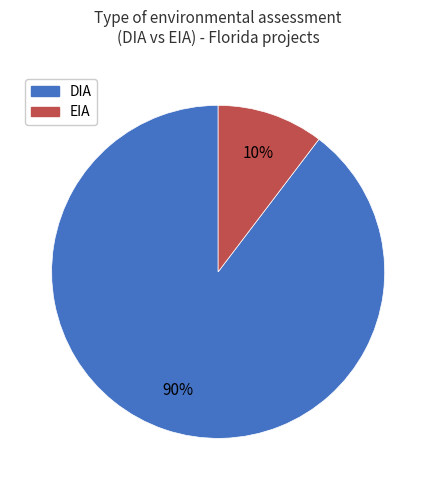

True or false: EIA accounts for 10% of the total.

True